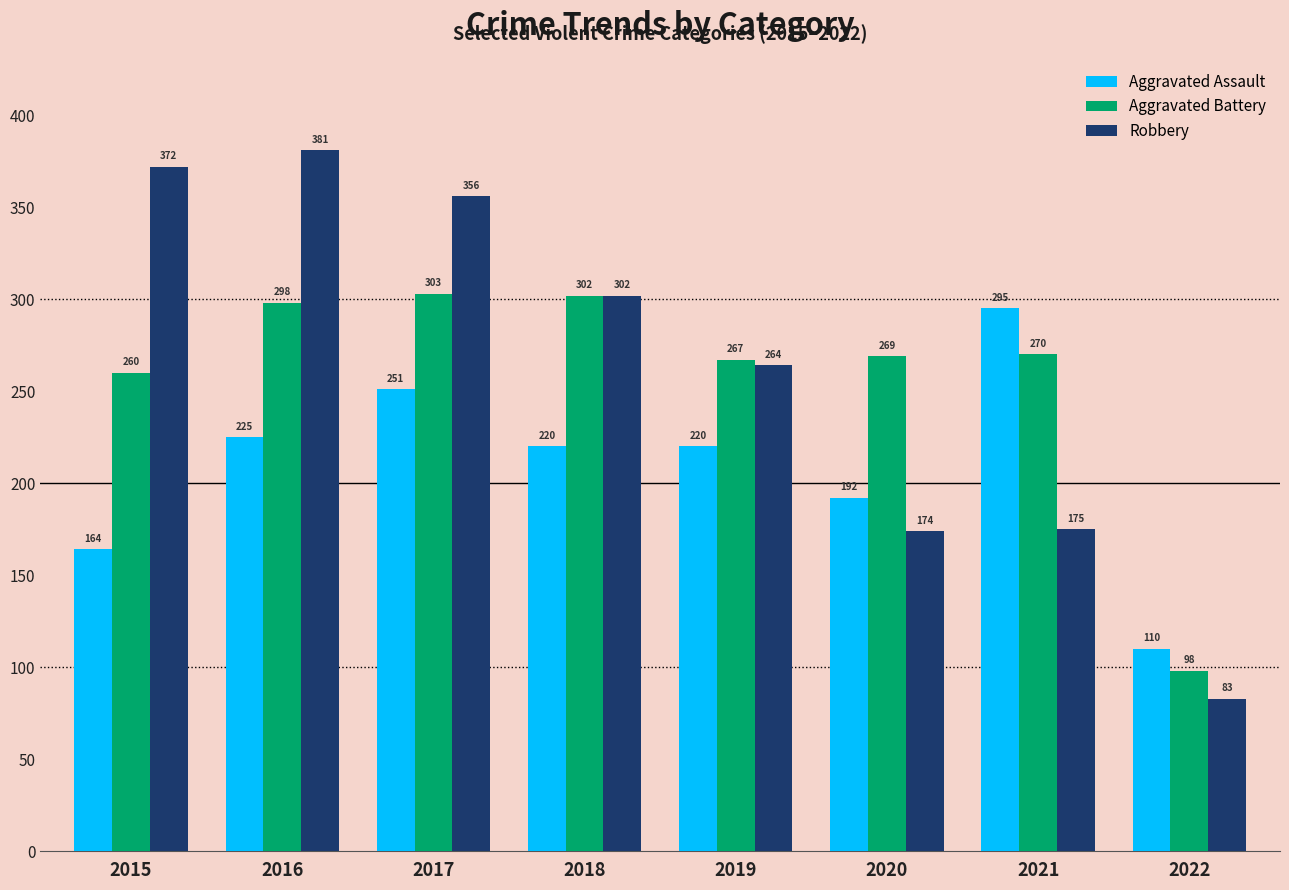

How many groups of bars are there?

8